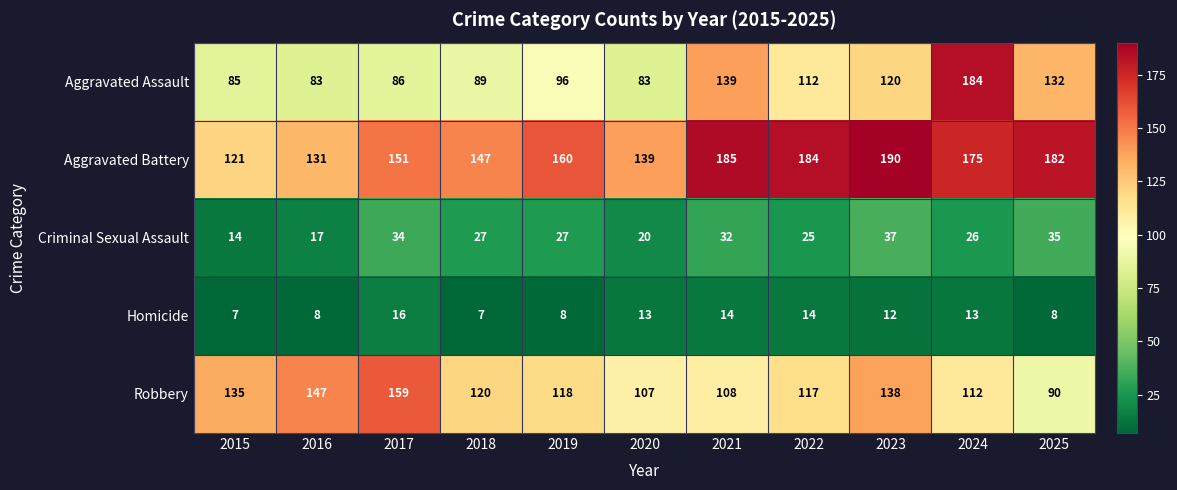

What is the difference between the maximum and minimum values in the Aggravated Assault series?

101